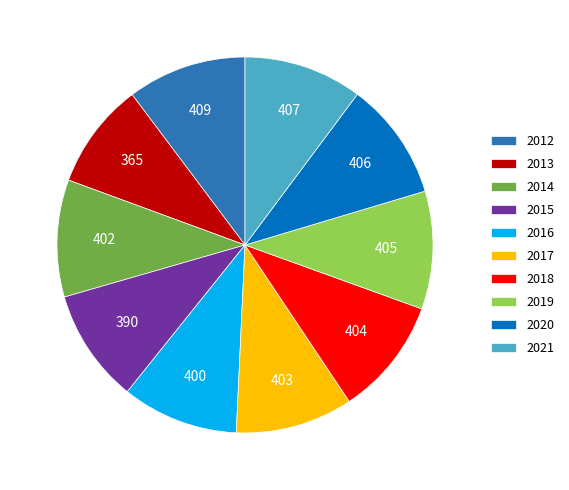

What is the ratio of the value at 2021 to the value at 2019?

1.0